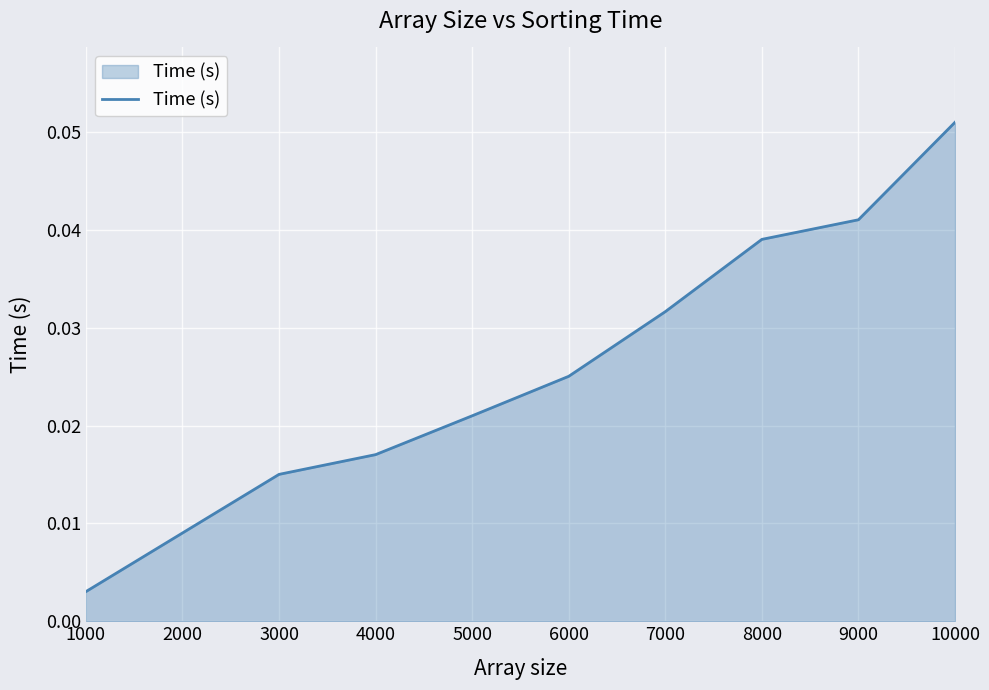

The value at 8000 is 0.1. True or false?

False